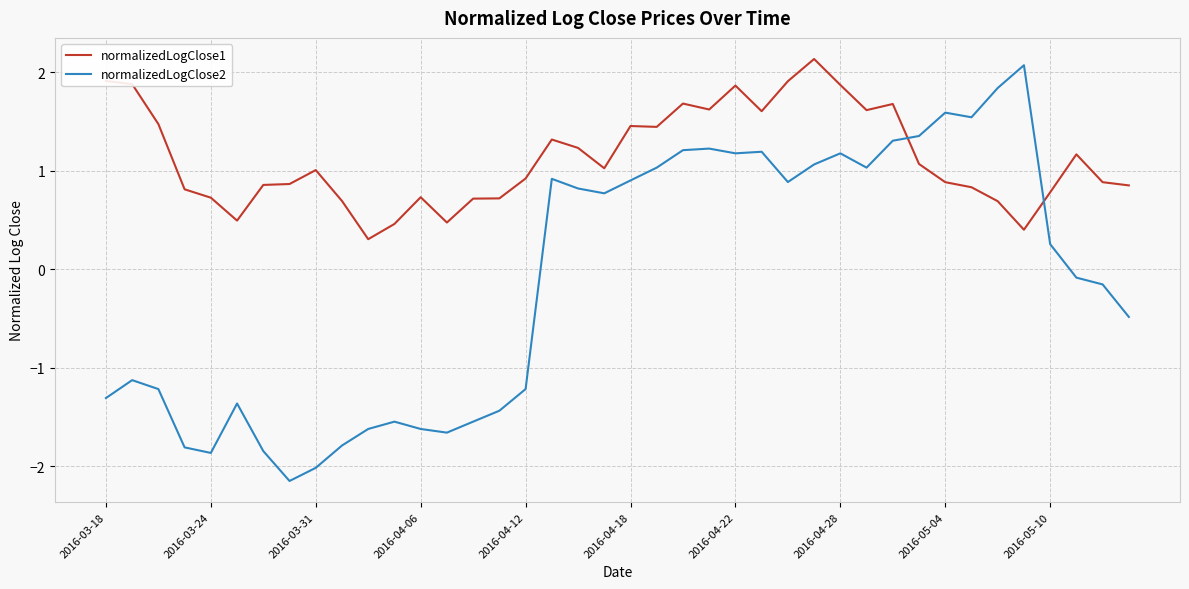

Rank the series by their average value, from lowest to highest.

normalizedLogClose2, normalizedLogClose1